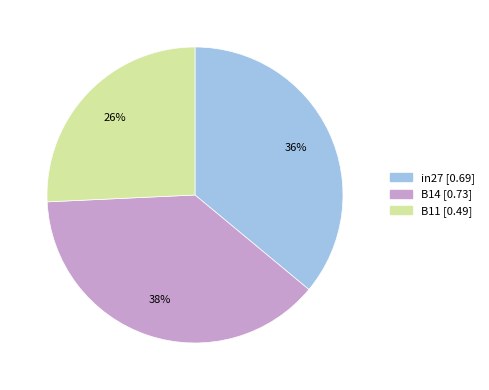

True or false: B11 accounts for 19% of the total.

False